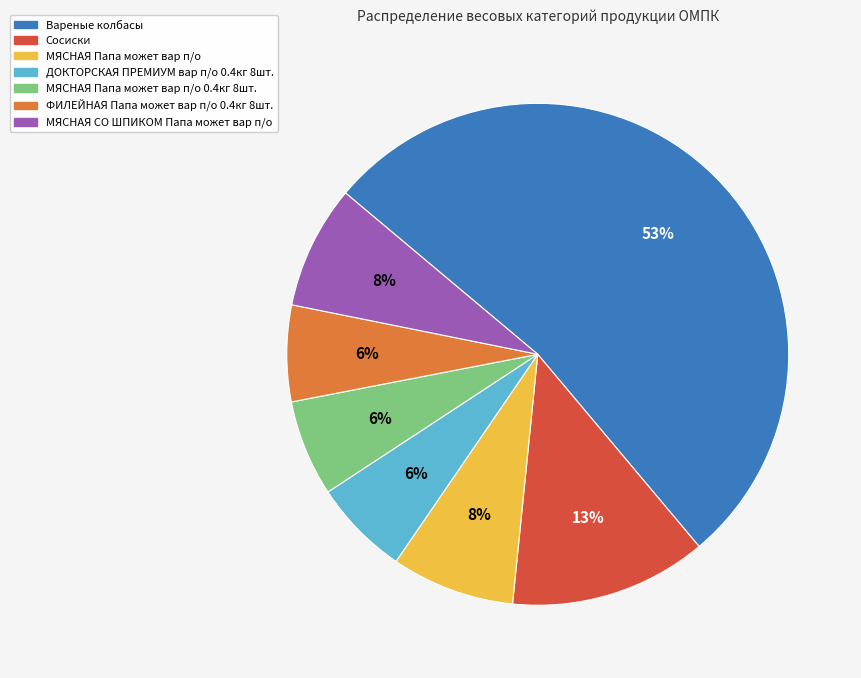

Do ФИЛЕЙНАЯ Папа может вар п/о 0.4кг 8шт. and Вареные колбасы together represent more than half of the pie?

Yes